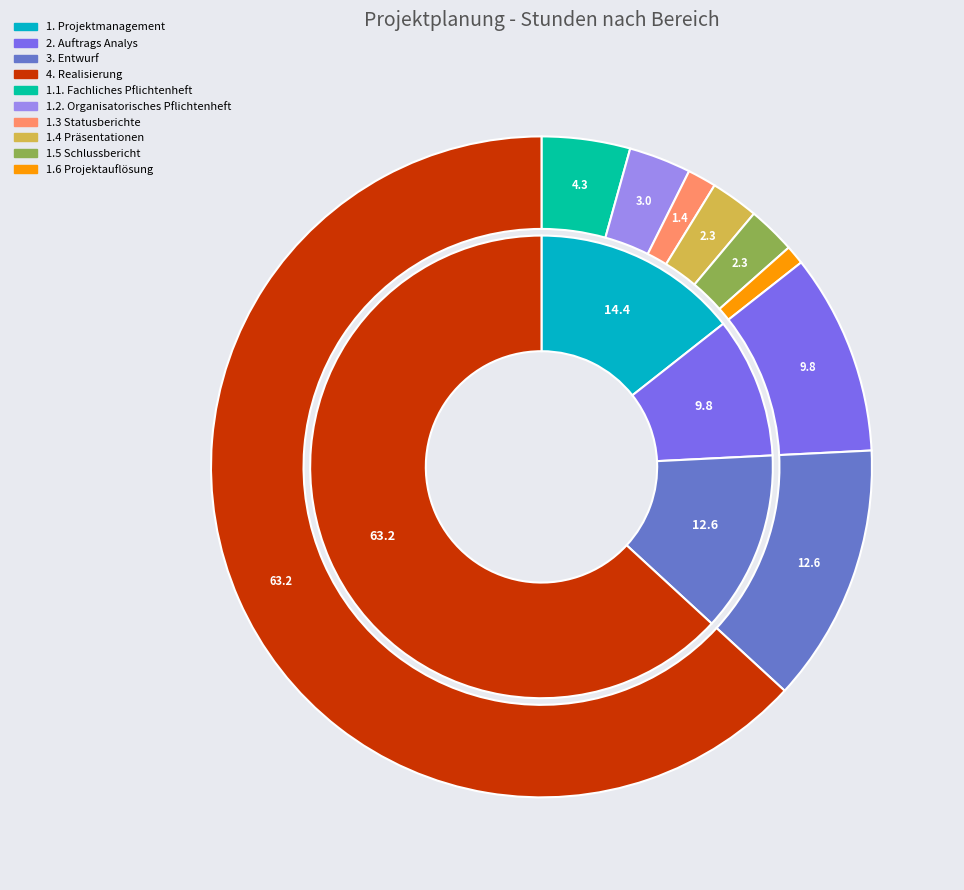

Is 1. Projektmanagement the majority of the pie?

No